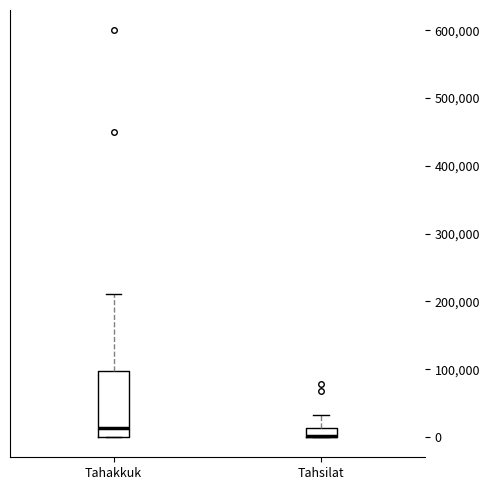

Where does the median line of the box for Tahakkuk sit on the y-axis? The values are not printed on the chart, so give them approximately, as read against the axis.

10000